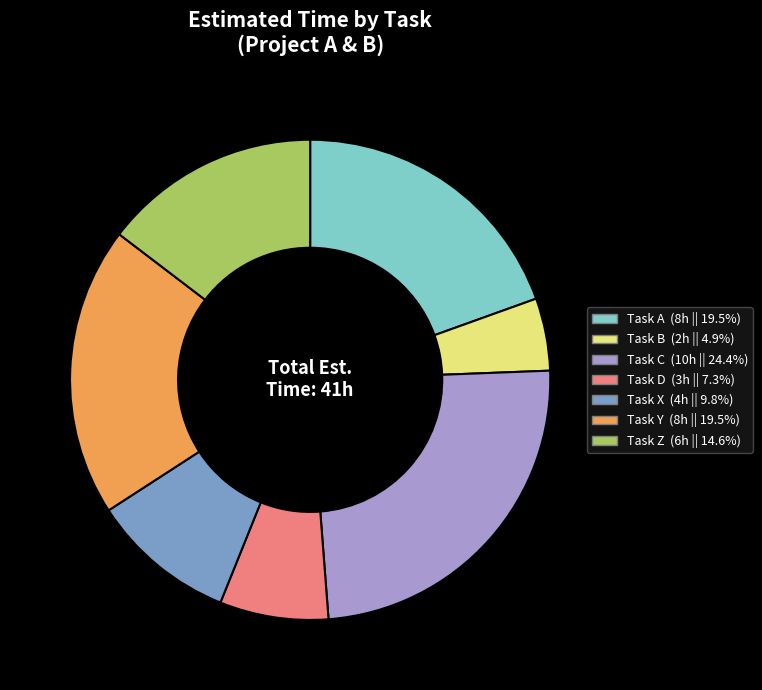

How many slices are in this pie chart?

7